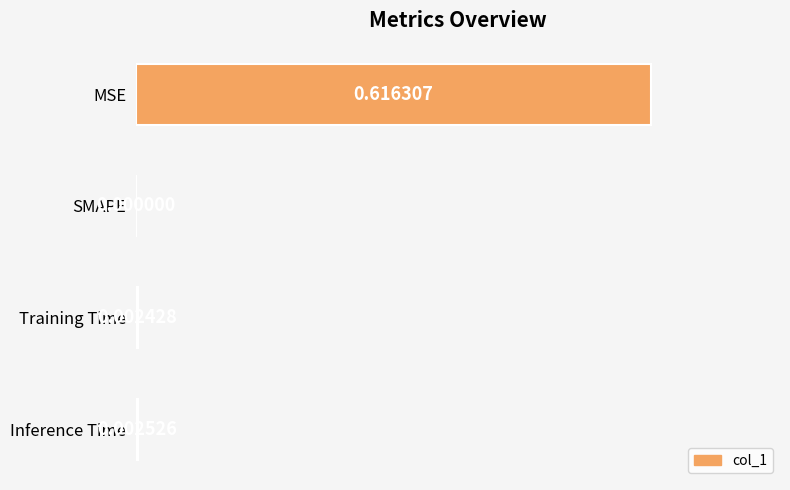

Are the bars grouped side by side (vs. stacked)?

No